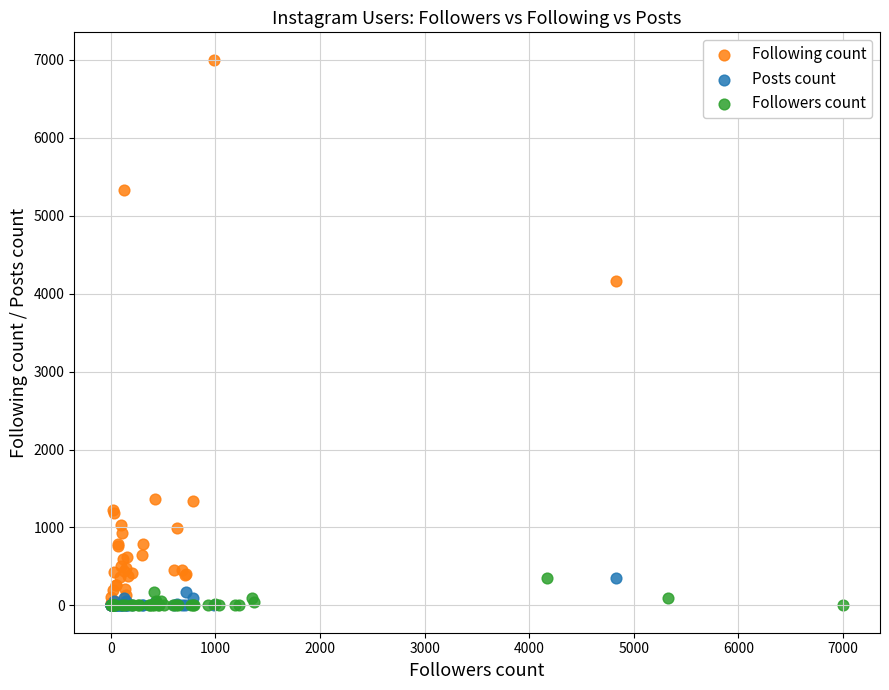

Which series reaches the maximum Y coordinate?

Following count